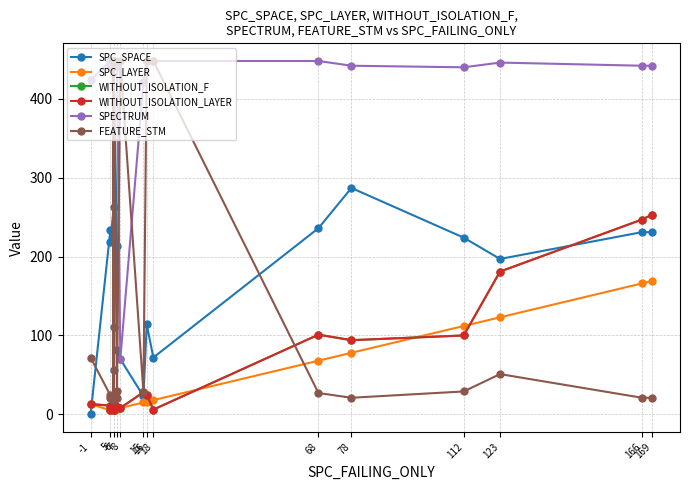

What are all the series names shown in the legend?

SPC_SPACE, SPC_LAYER, WITHOUT_ISOLATION_F, WITHOUT_ISOLATION_LAYER, SPECTRUM, FEATURE_STM